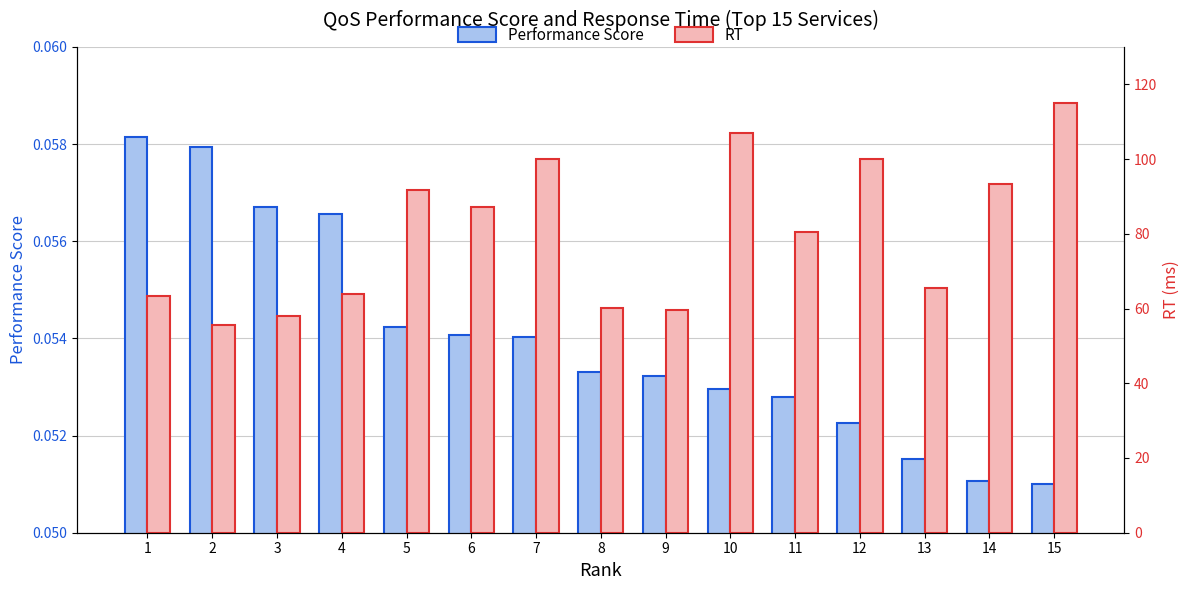

What are all the series names shown in the legend?

Performance Score, RT